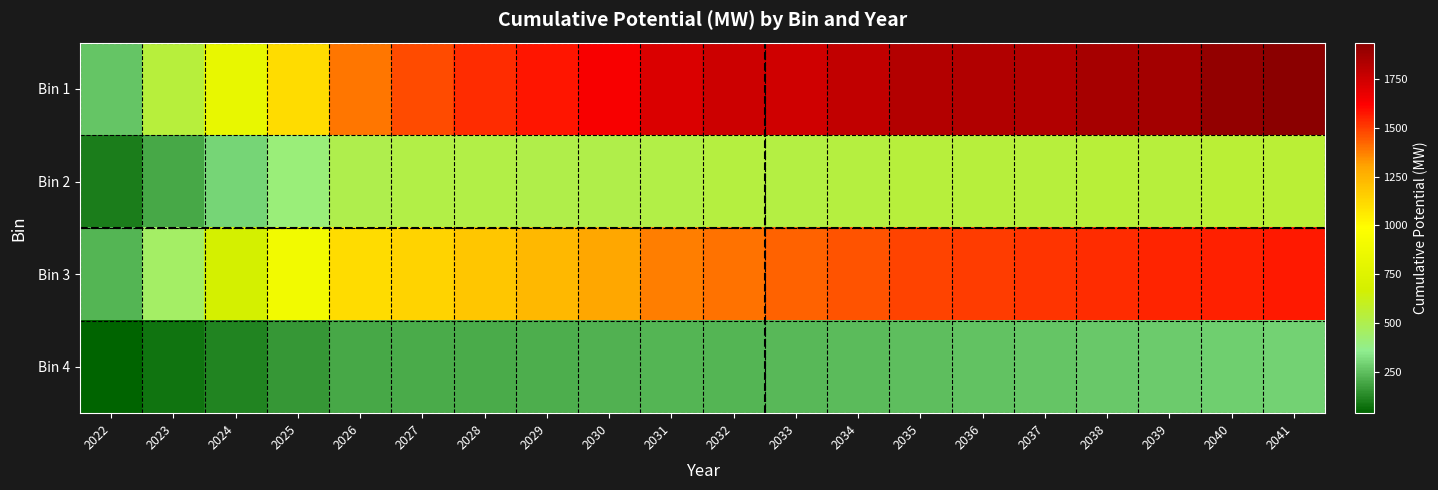

Reading left to right, extract all data points from this chart.

Bin 1: 2022=266.6	2023=535.1	2024=822.4	2025=1112.9	2026=1391.2	2027=1472.8	2028=1532.3	2029=1580.5	2030=1639.8	2031=1719.0	2032=1754.0	2033=1745.5	2034=1783.8	2035=1819.9	2036=1831.5	2037=1826.9	2038=1861.6	2039=1868.6	2040=1910.3	2041=1936.9
Bin 2: 2022=98.8	2023=197.8	2024=299.2	2025=403.5	2026=501.7	2027=514.4	2028=515.8	2029=511.7	2030=510.3	2031=518.2	2032=528.8	2033=522.7	2034=532.5	2035=541.1	2036=540.6	2037=535.6	2038=544.1	2039=541.4	2040=551.1	2041=554.3
Bin 3: 2022=223.1	2023=446.2	2024=669.0	2025=891.3	2026=1112.8	2027=1142.0	2028=1182.2	2029=1233.9	2030=1297.5	2031=1373.5	2032=1400.8	2033=1428.4	2034=1456.3	2035=1484.7	2036=1503.3	2037=1517.1	2038=1530.8	2039=1544.3	2040=1557.8	2041=1571.0
Bin 4: 2022=37.0	2023=75.2	2024=114.7	2025=155.8	2026=198.4	2027=202.8	2028=207.4	2029=212.4	2030=218.0	2031=224.0	2032=229.6	2033=235.5	2034=241.8	2035=248.6	2036=255.4	2037=262.5	2038=270.0	2039=278.0	2040=286.4	2041=295.3